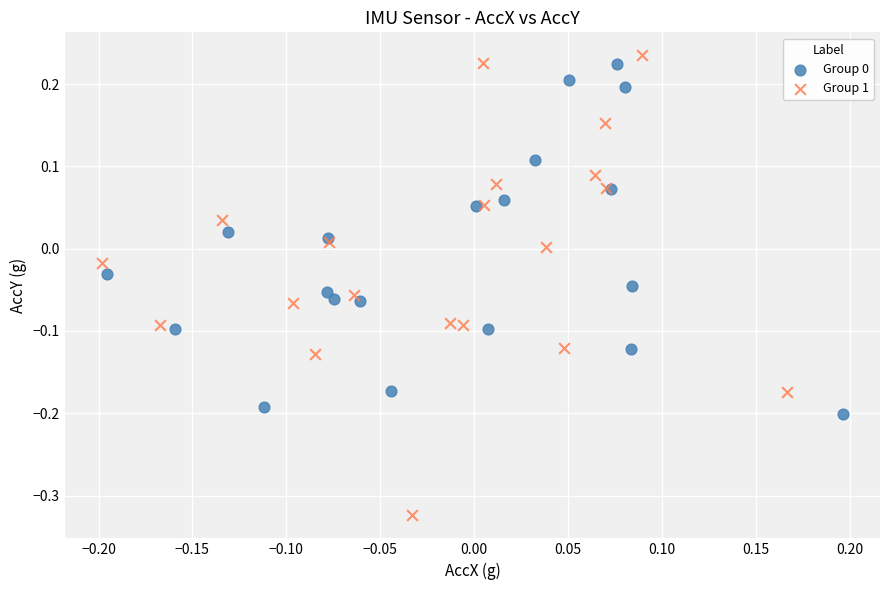

Which series has the largest Y range (max minus min)?

Group 1